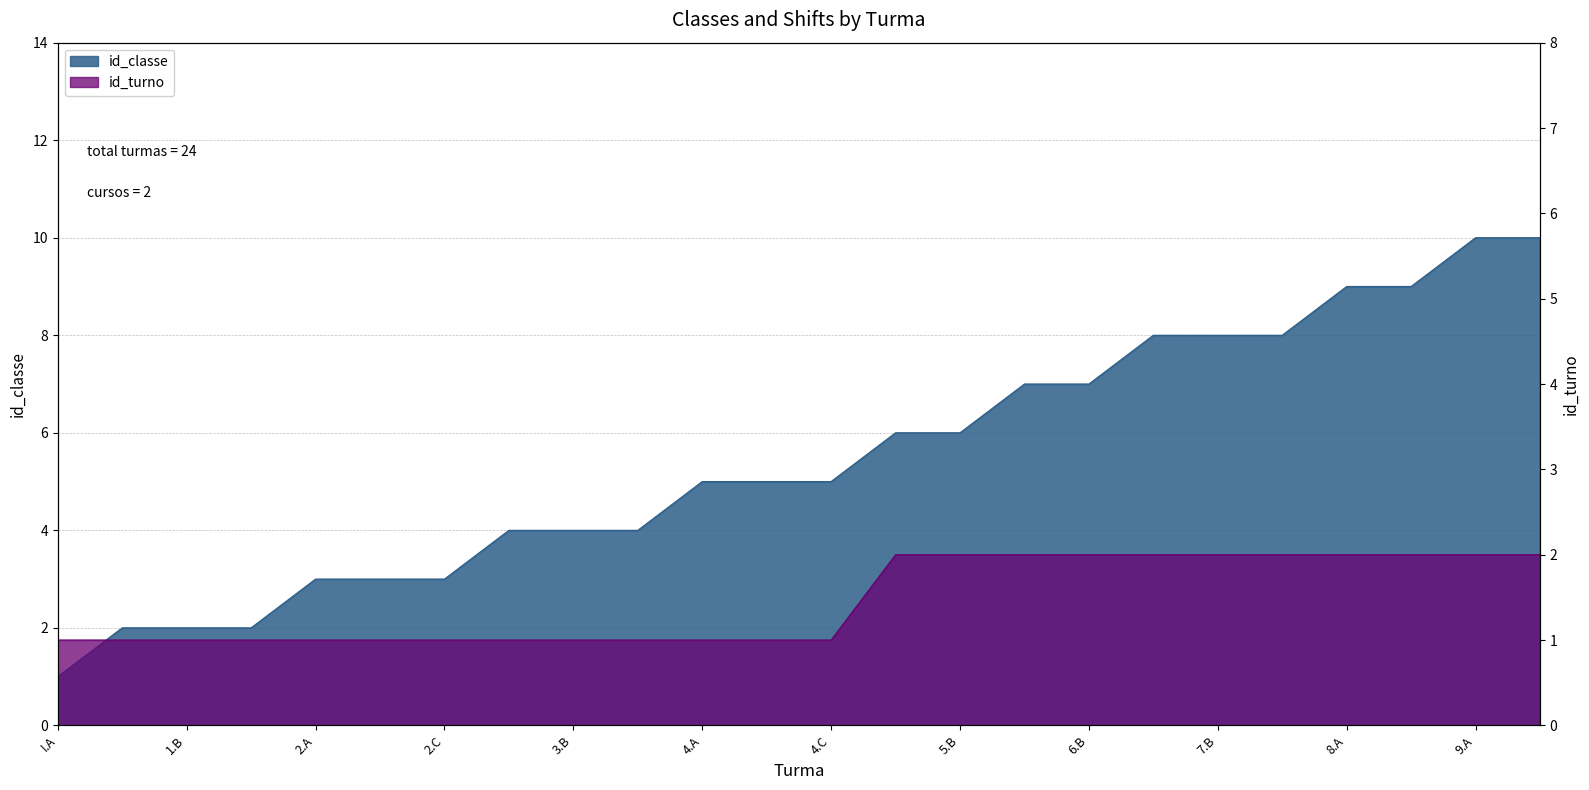

What is the difference between the maximum and minimum values in the id_turno series?

1